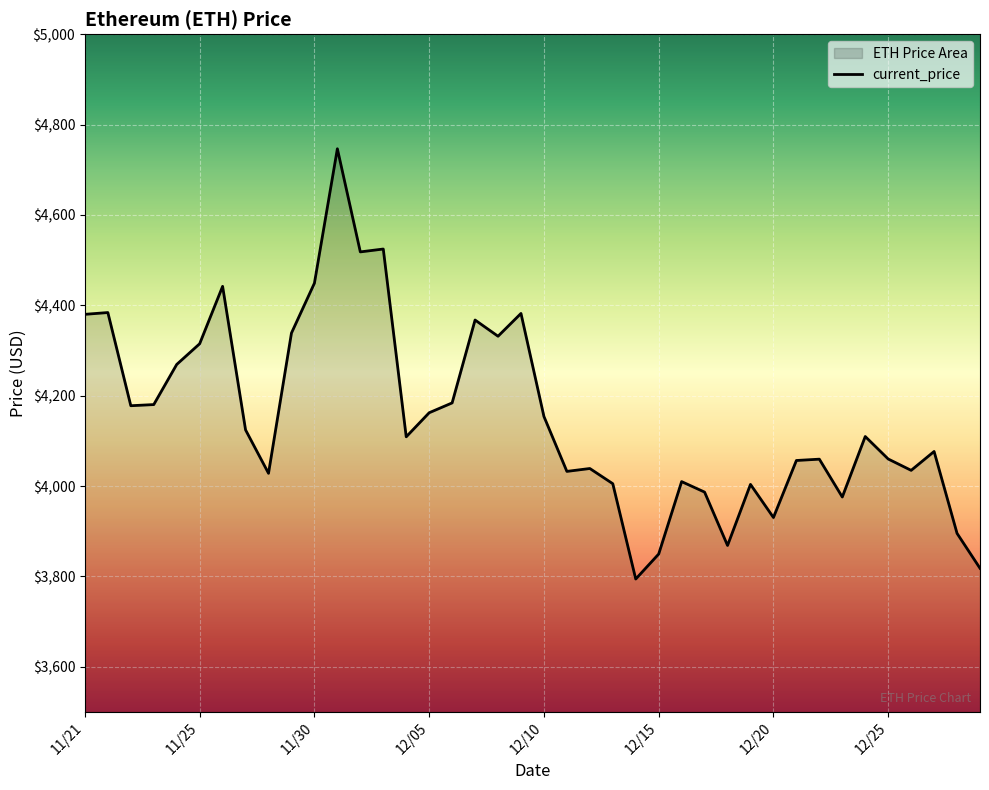

The chart shows a value of 6116.4 at 12/20. True or false?

False